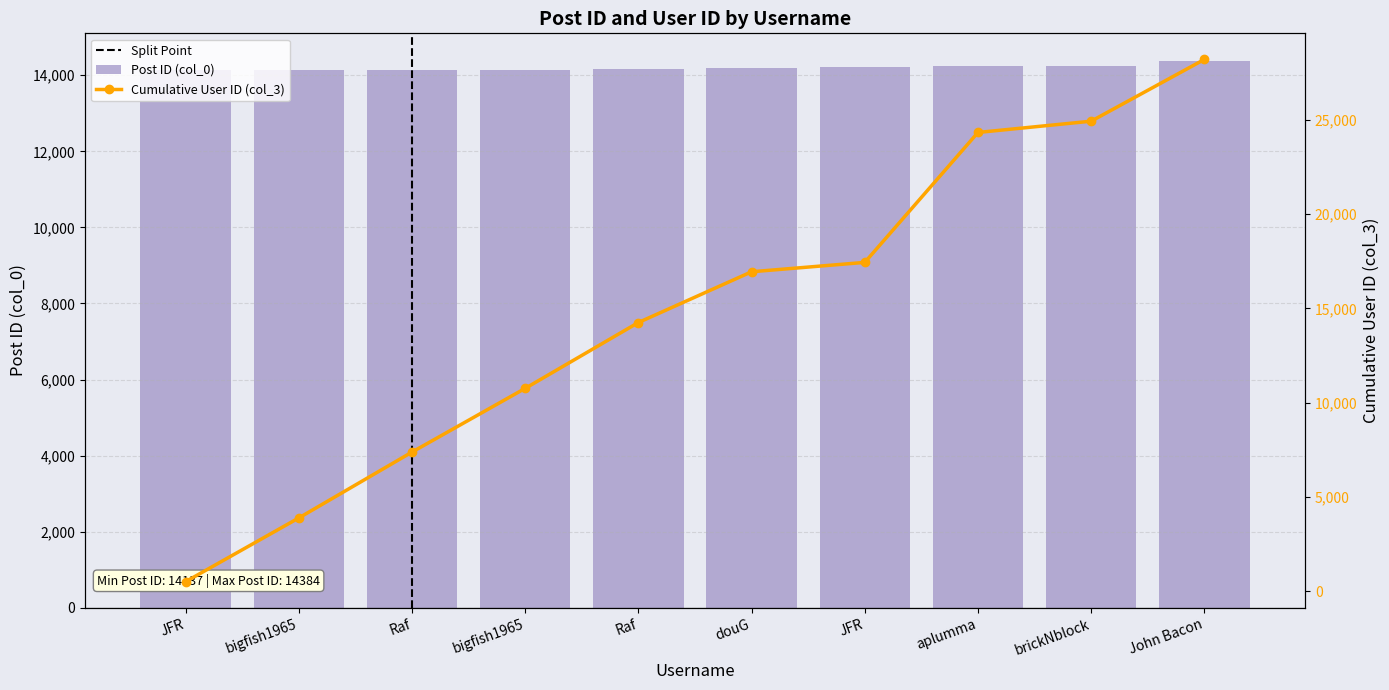

Is it true that the value at JFR is 18665?

False